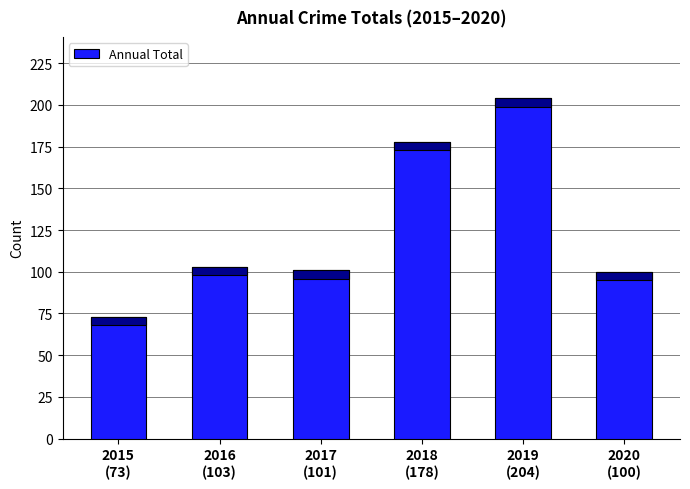

What is the difference between the maximum and minimum values?

131